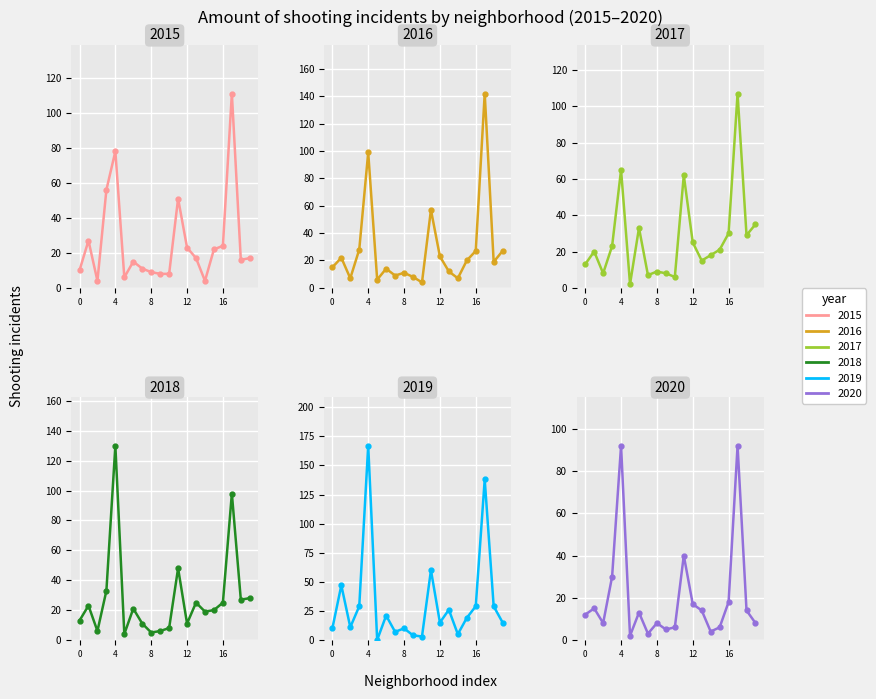

How many times do 2015 and 2016 cross each other?

9